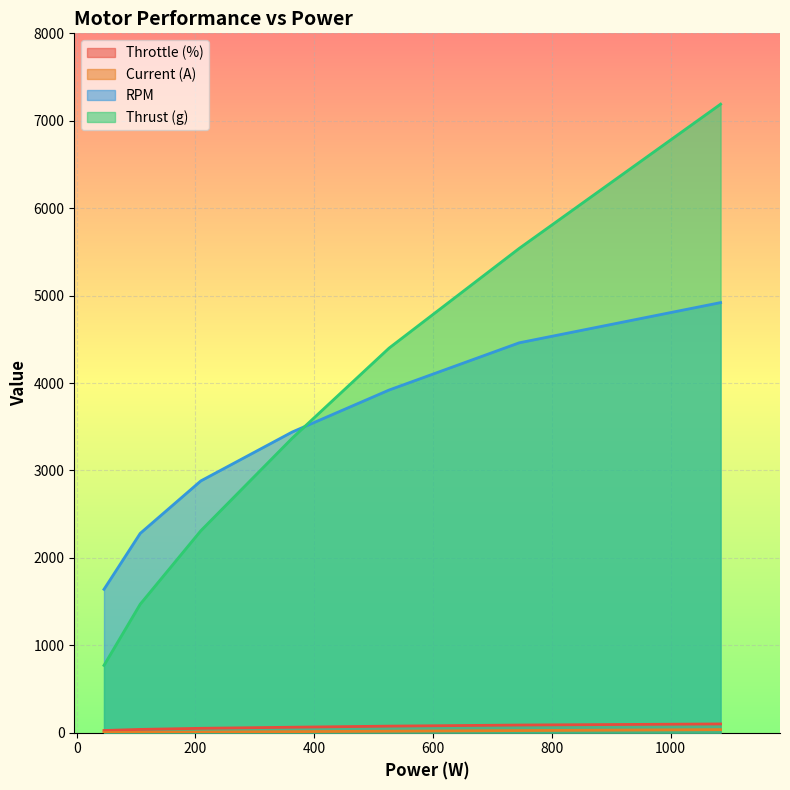

What is the average value of the Throttle (%) series?

62.5